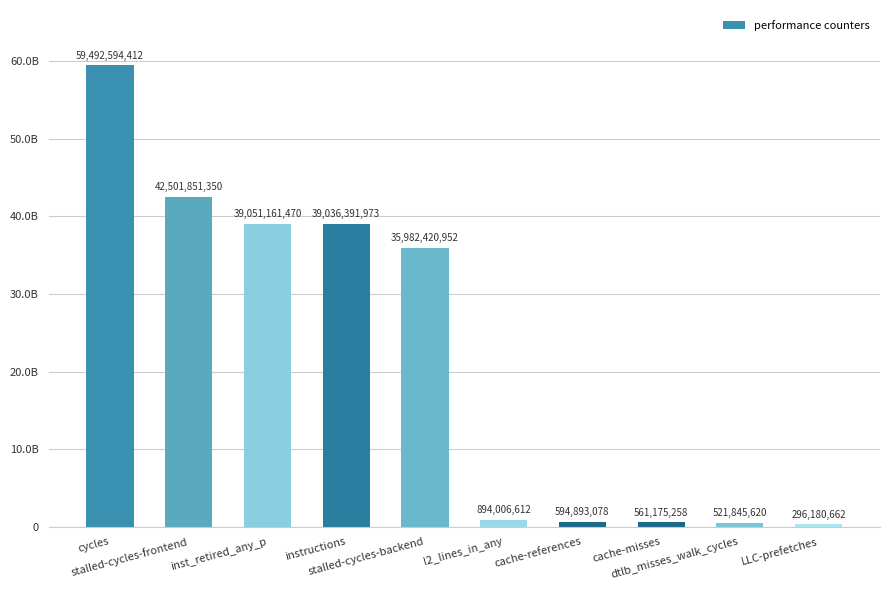

List the labels in order of value, smallest first.

LLC-prefetches, dtlb_misses_walk_cycles, cache-misses, cache-references, l2_lines_in_any, stalled-cycles-backend, instructions, inst_retired_any_p, stalled-cycles-frontend, cycles